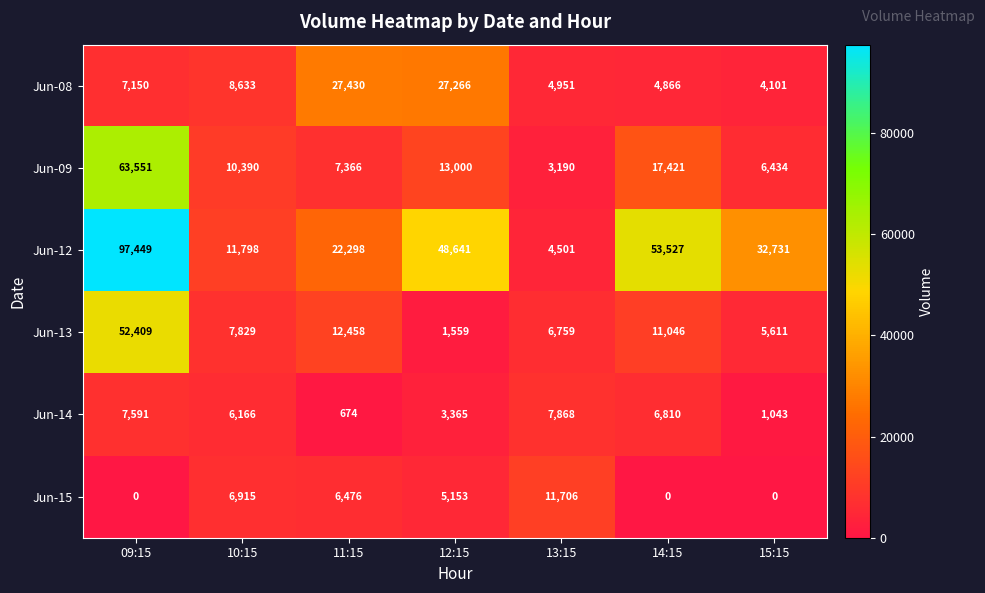

List the labels in order of Jun-08 value, smallest first.

15:15, 14:15, 13:15, 09:15, 10:15, 12:15, 11:15